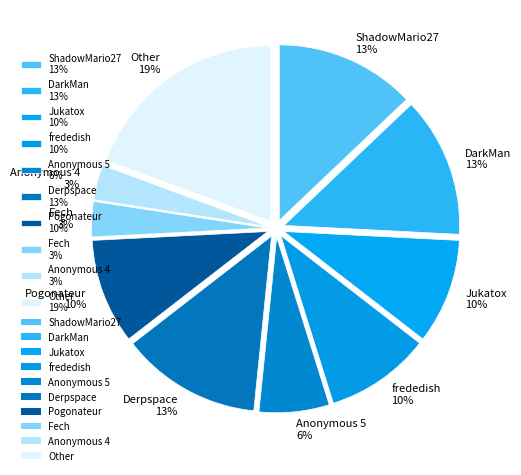

How many segments does this pie chart have?

10